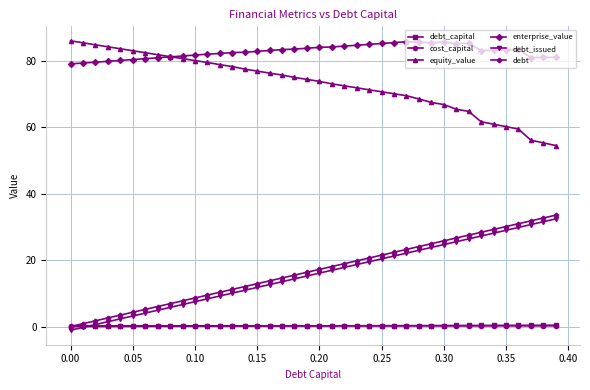

What is the greatest value displayed?

86.0